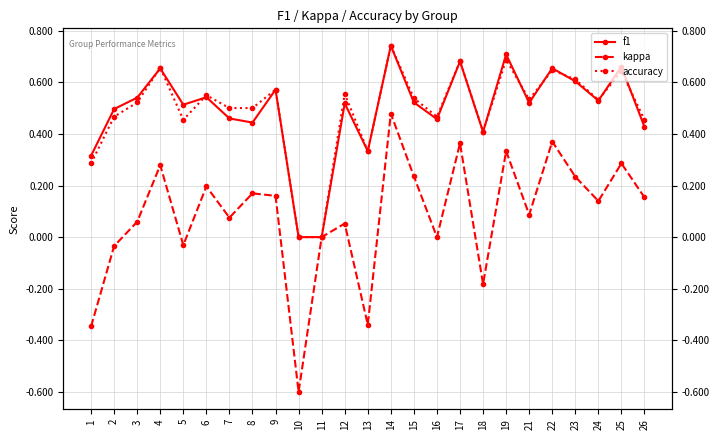

List the series in order of their peak value, highest first.

f1, accuracy, kappa